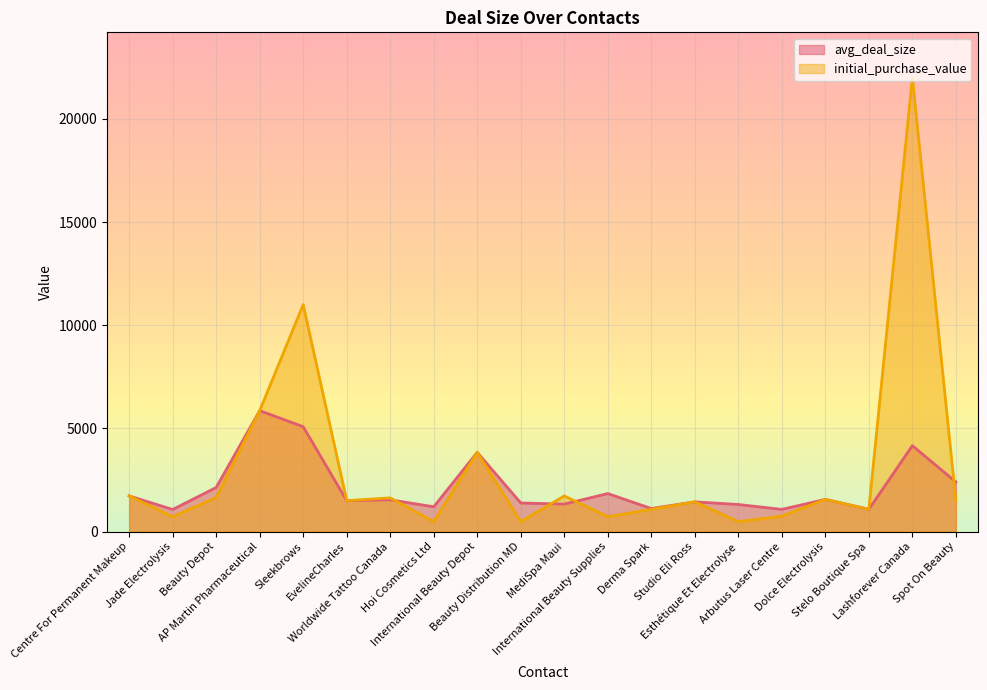

The avg_deal_size series shows 1038.3 at EvelineCharles. True or false?

False